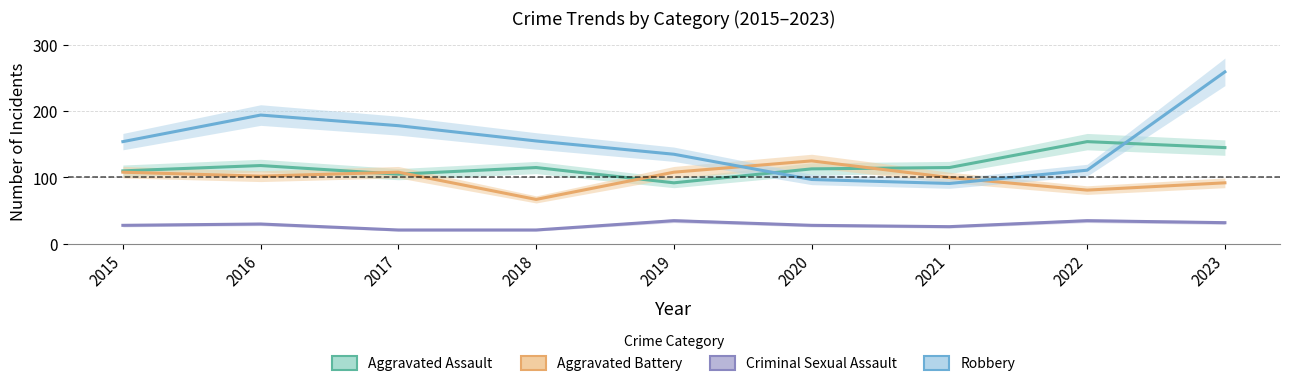

At which label is Criminal Sexual Assault closest to 28?

2015